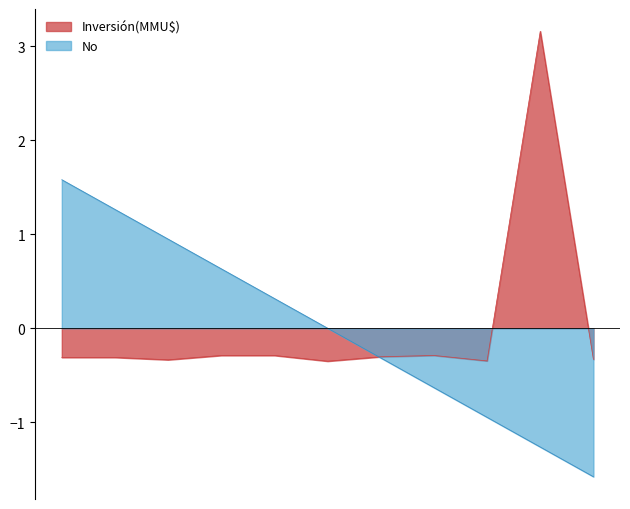

What is the maximum value for Inversión(MMU$)?

3.2